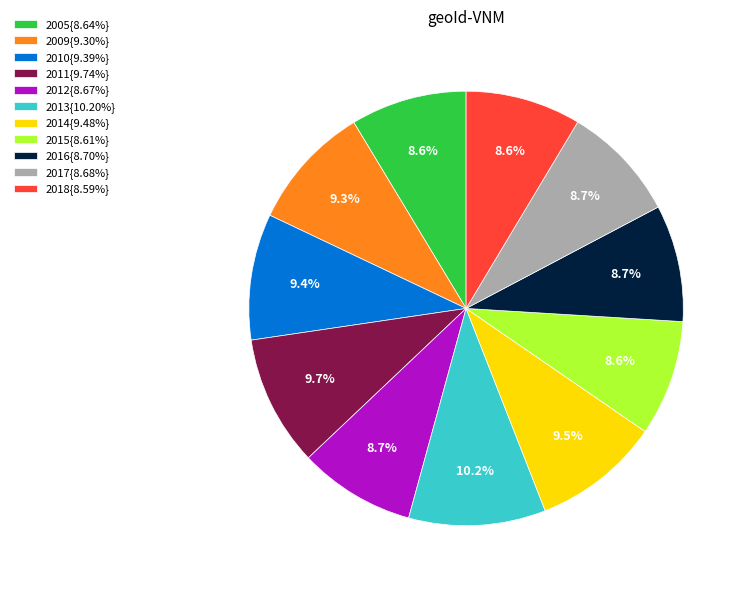

To the nearest percent, what is the difference between the largest and smallest slice percentages?

2%